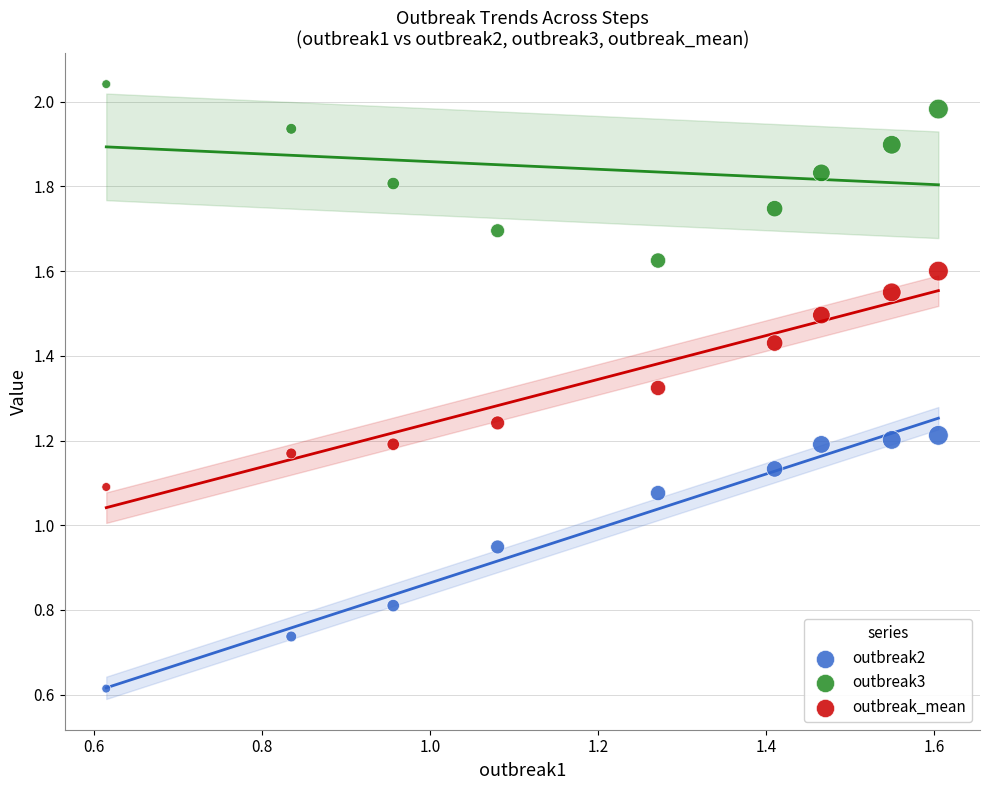

Which series has the widest spread of Y values?

outbreak2